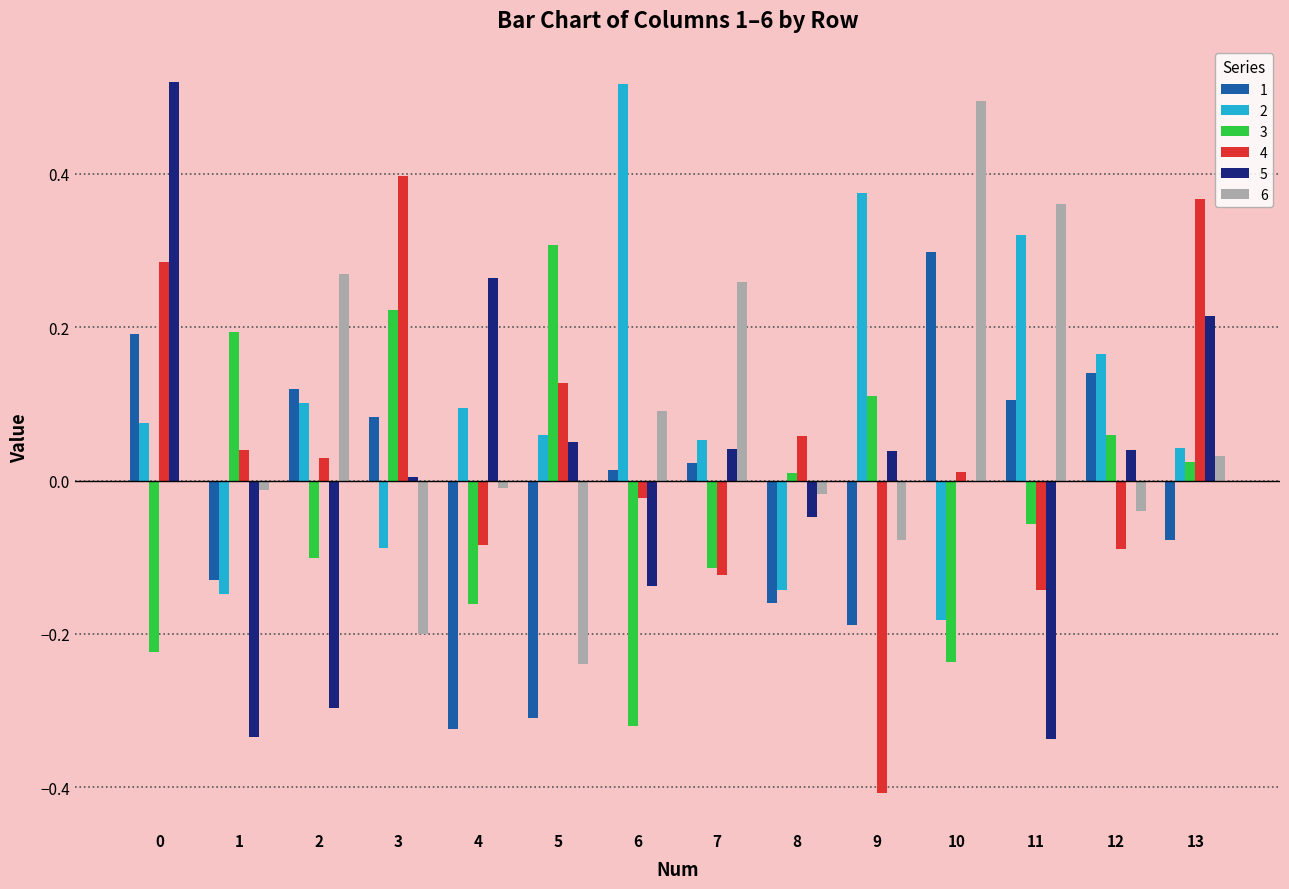

The value of 4 at 1 is 0.0. True or false?

True